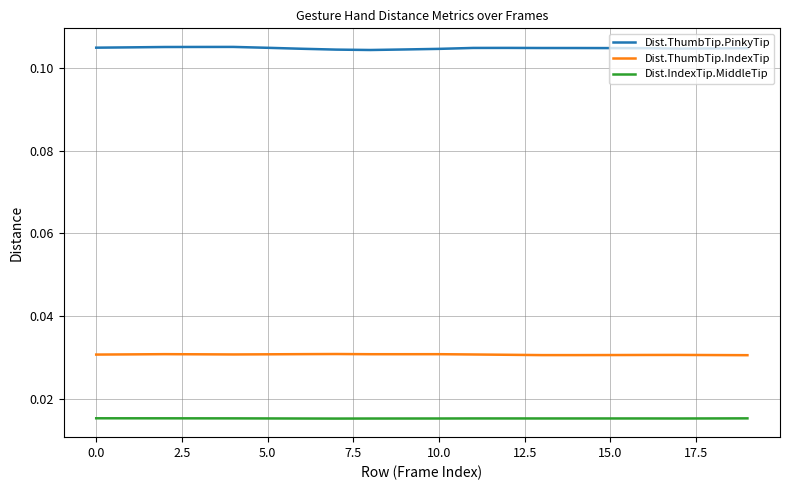

List the series in order of their overall mean, highest first.

Dist.ThumbTip.PinkyTip, Dist.ThumbTip.IndexTip, Dist.IndexTip.MiddleTip